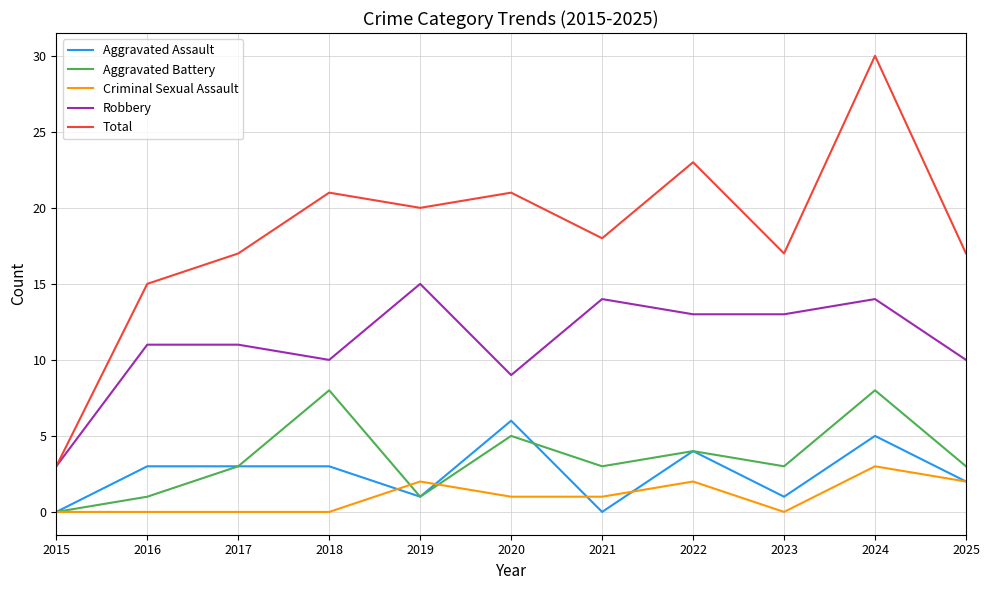

At 2018, list the series in order from largest to smallest.

Total, Robbery, Aggravated Battery, Aggravated Assault, Criminal Sexual Assault